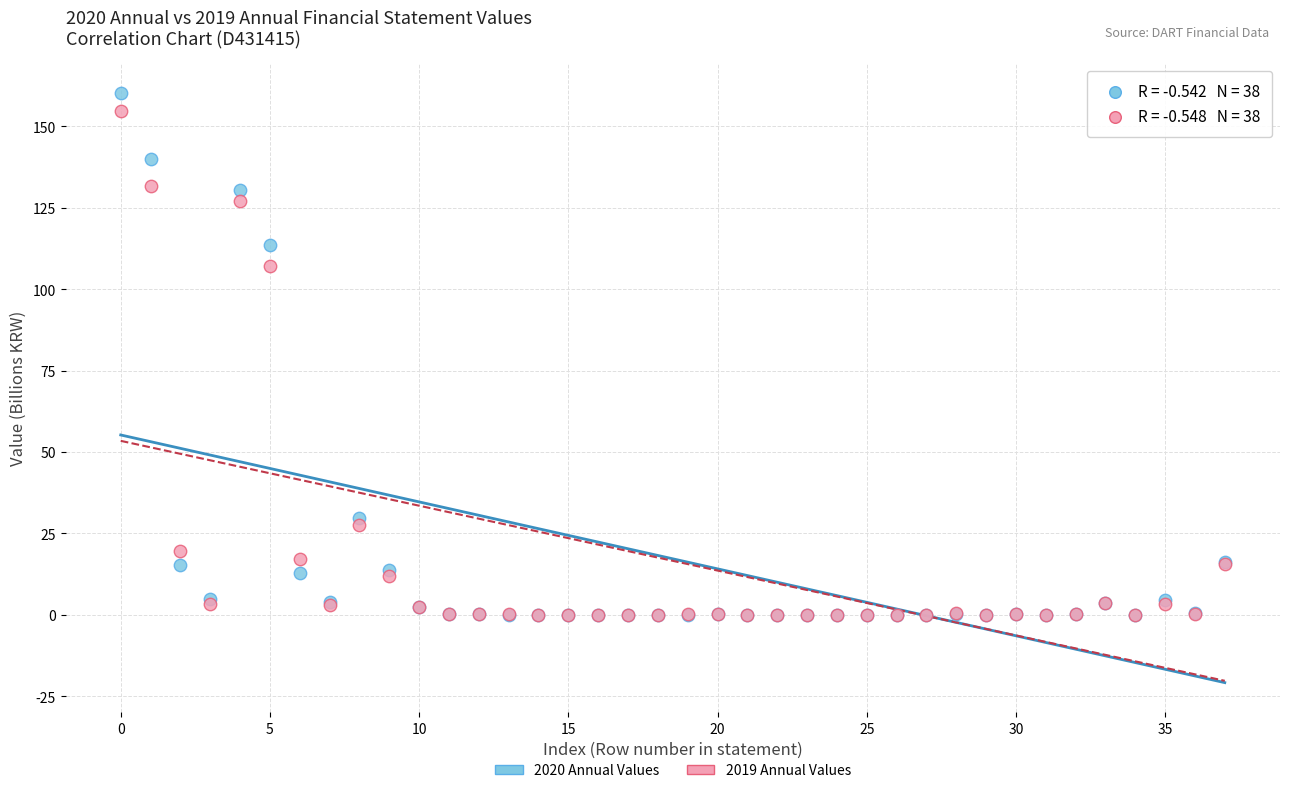

Across all series, what Y value is closest to 80?

107.2